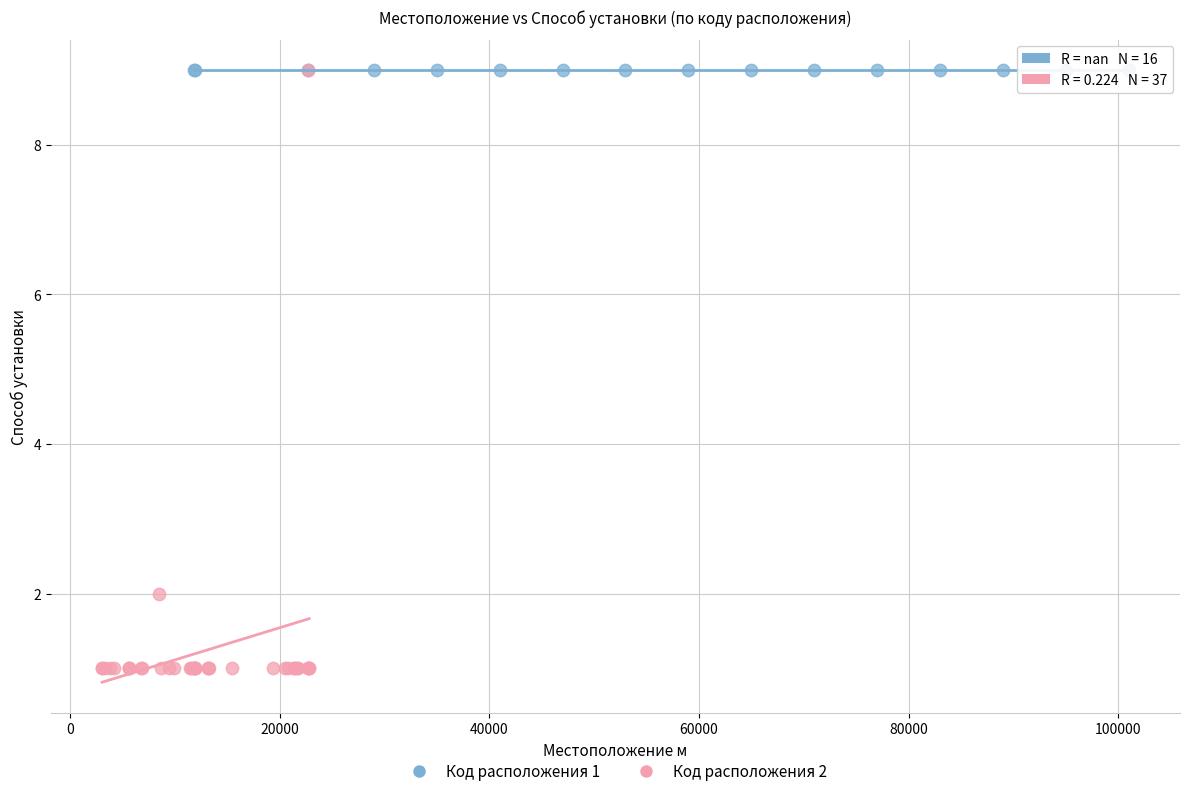

Which series reaches the minimum Y coordinate?

Код расположения 2